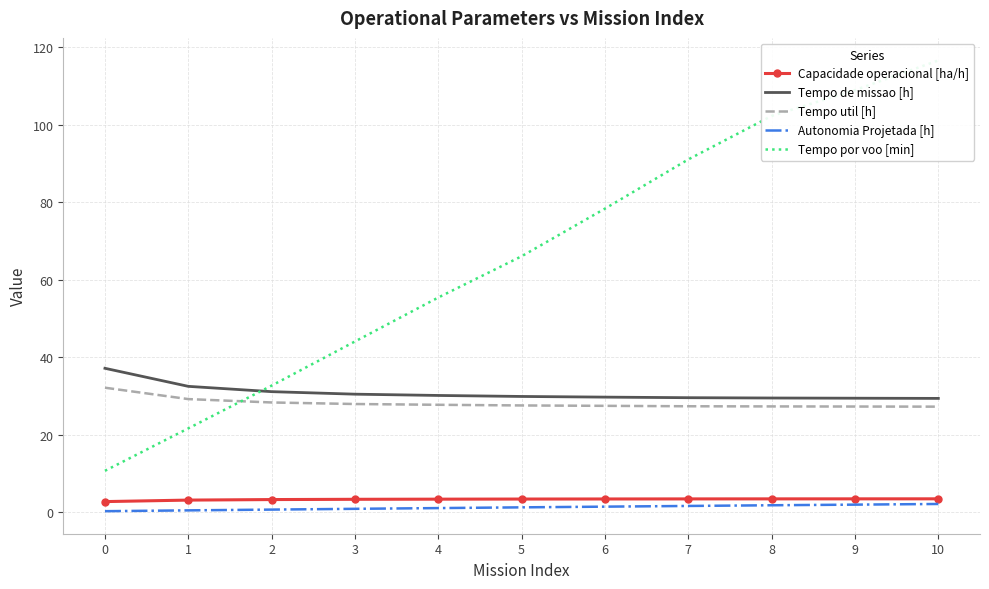

What is the total value across all series at 7?

152.8